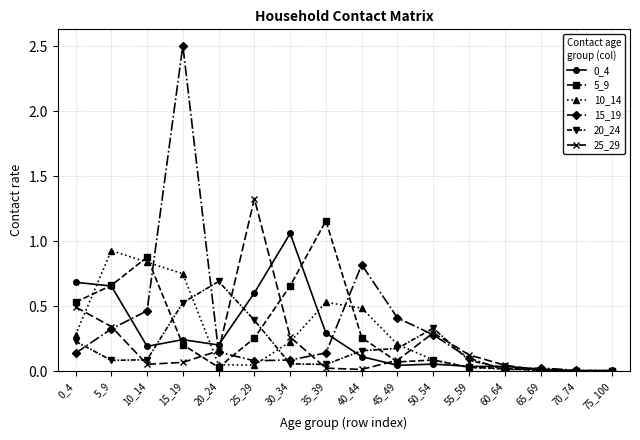

True or false: 15_19 has more than 2 interior local peaks.

True